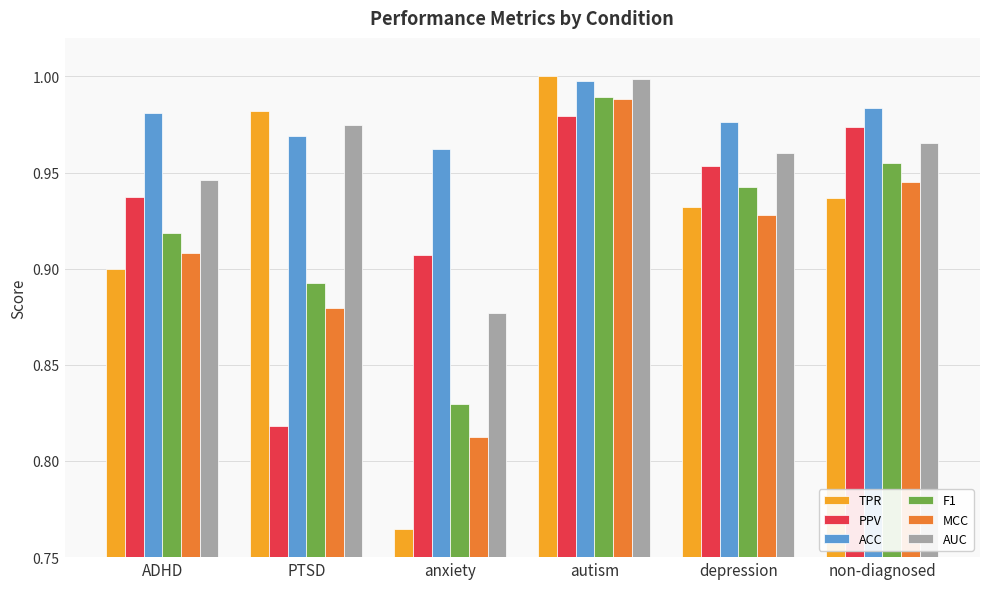

Where is TPR nearest to the value 0?

anxiety